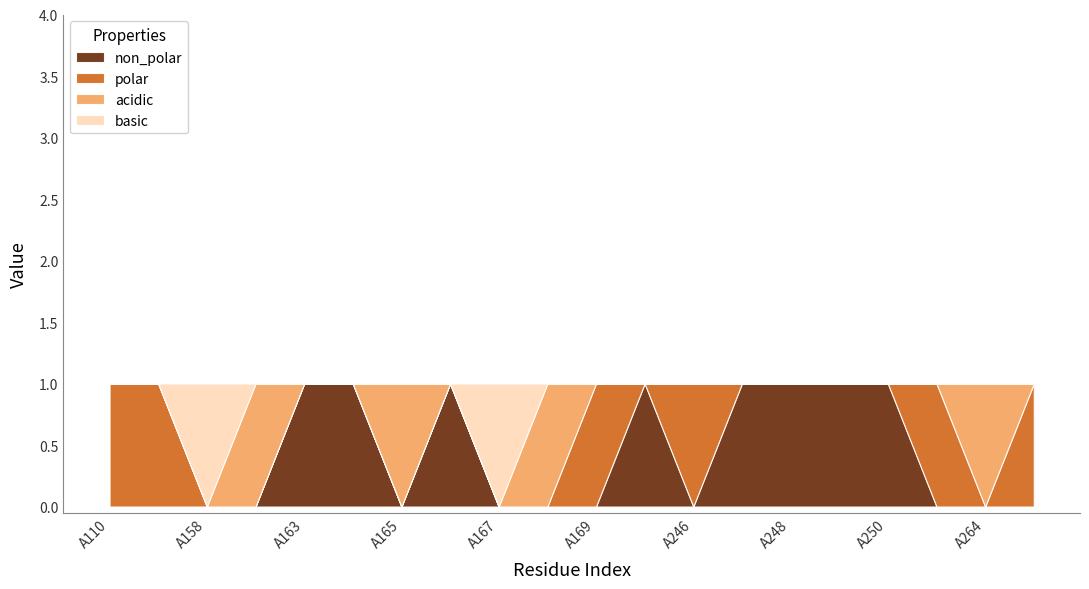

Between which two adjacent categories do acidic and polar first intersect?

A168 and A169